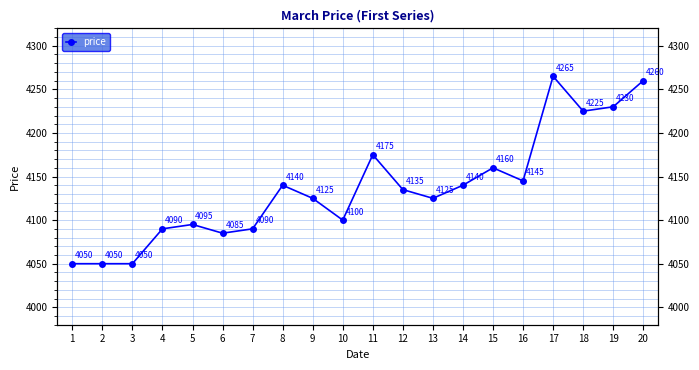

What is the difference between the values at 4 and 2?

40